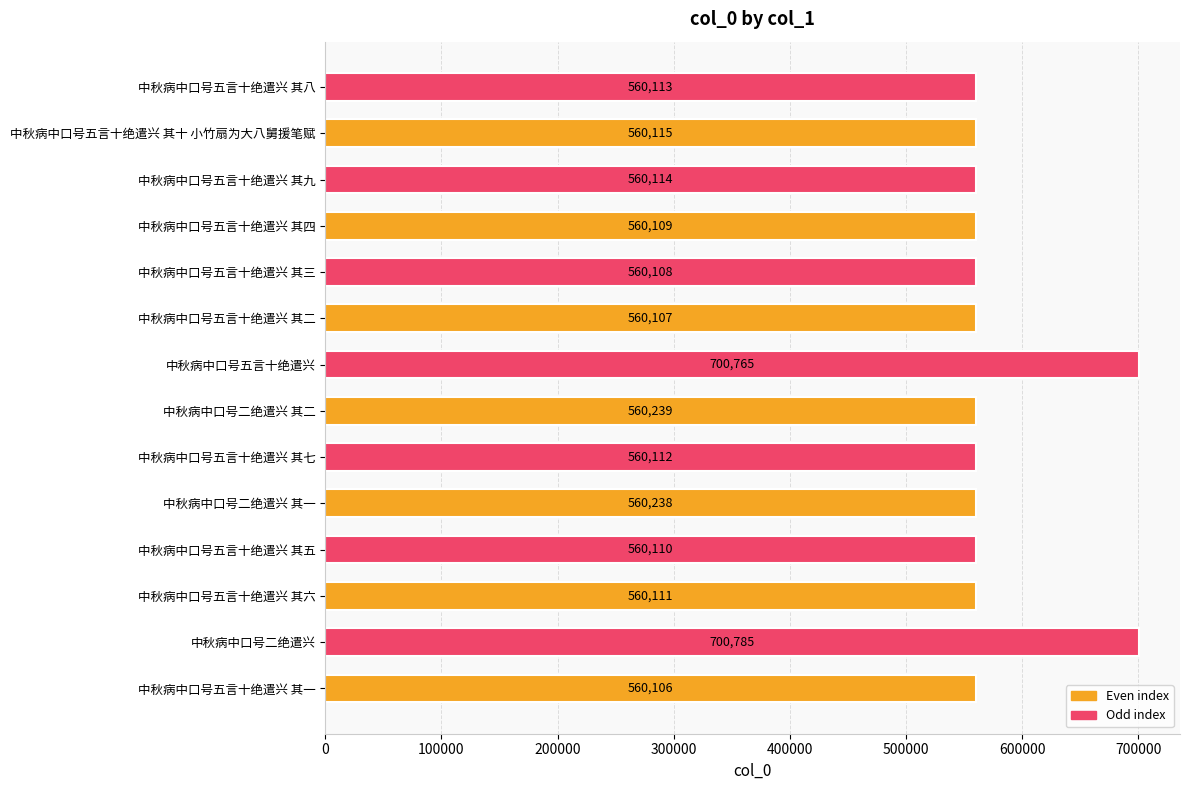

Between 中秋病中口号二绝遣兴 and 中秋病中口号二绝遣兴 其一, which is larger?

中秋病中口号二绝遣兴